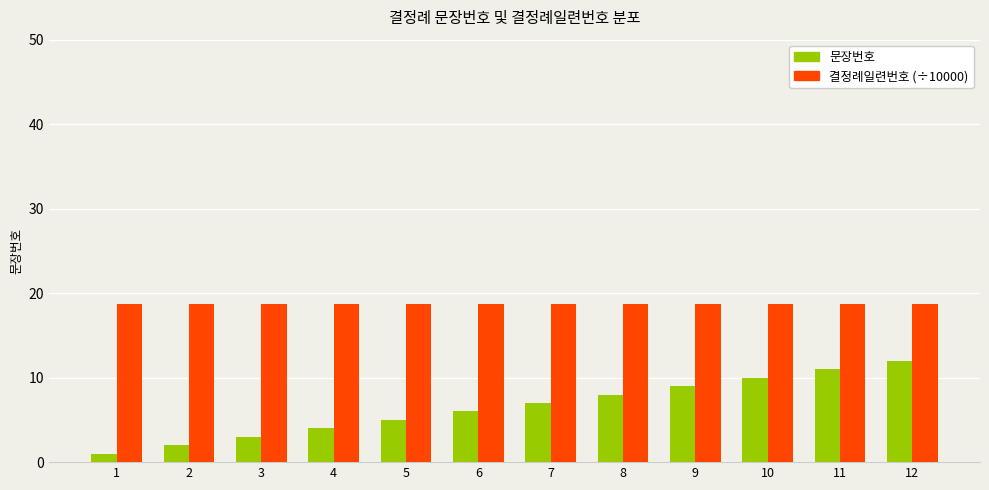

List the series in order of their peak value, lowest first.

문장번호, 결정례일련번호 (÷10000)